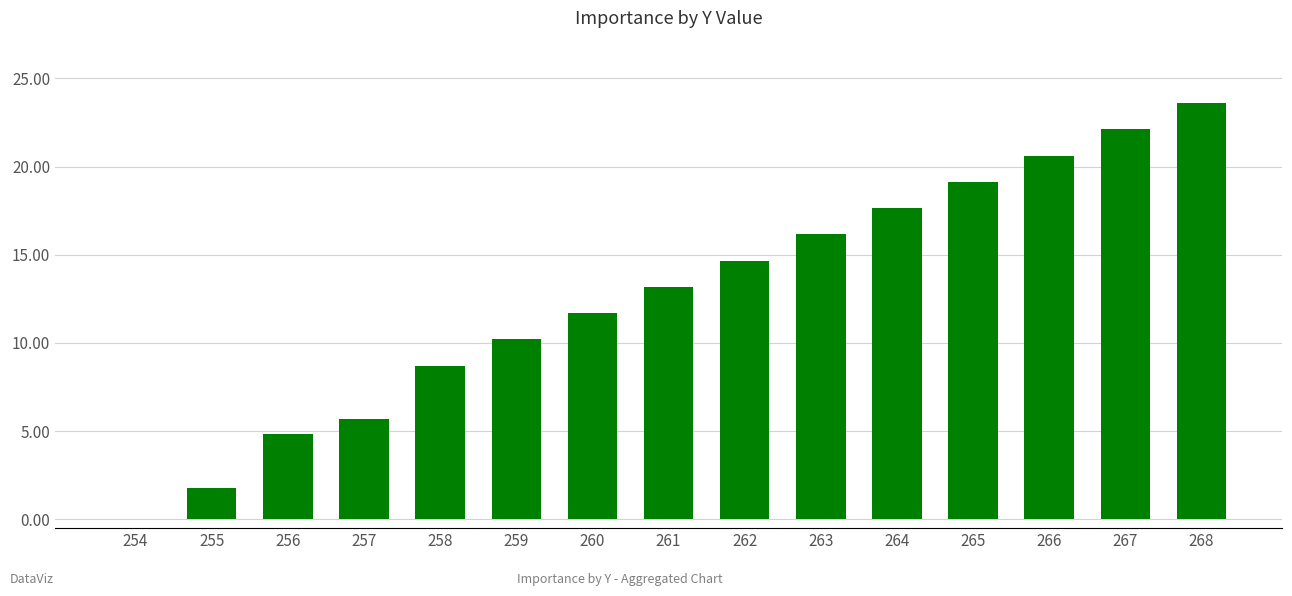

Which has a higher value, 265 or 259?

265